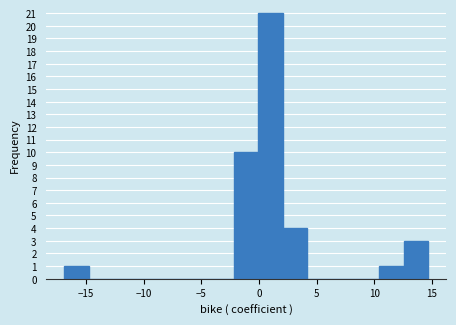

What is the height of the bar covering 12.5 to 14.5 on the x-axis? Neither the bar edges nor the heights are printed on the chart, so give them approximately, as read against the axes.

3